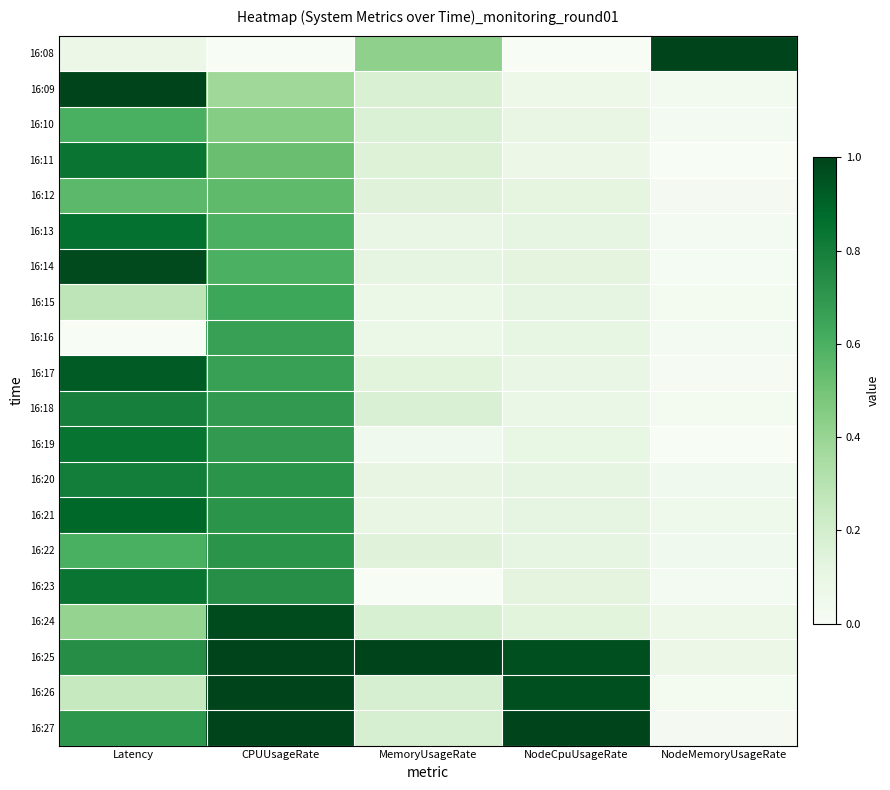

Reading left to right, transcribe all the data shown in this chart.

16:08: Latency=0.1	CPUUsageRate=0.0	MemoryUsageRate=0.4	NodeCpuUsageRate=0.0	NodeMemoryUsageRate=1.0
16:09: Latency=1.0	CPUUsageRate=0.4	MemoryUsageRate=0.2	NodeCpuUsageRate=0.1	NodeMemoryUsageRate=0.0
16:10: Latency=0.6	CPUUsageRate=0.5	MemoryUsageRate=0.2	NodeCpuUsageRate=0.1	NodeMemoryUsageRate=0.0
16:11: Latency=0.8	CPUUsageRate=0.5	MemoryUsageRate=0.2	NodeCpuUsageRate=0.1	NodeMemoryUsageRate=0.0
16:12: Latency=0.6	CPUUsageRate=0.5	MemoryUsageRate=0.1	NodeCpuUsageRate=0.1	NodeMemoryUsageRate=0.0
16:13: Latency=0.9	CPUUsageRate=0.6	MemoryUsageRate=0.1	NodeCpuUsageRate=0.1	NodeMemoryUsageRate=0.0
16:14: Latency=1.0	CPUUsageRate=0.6	MemoryUsageRate=0.1	NodeCpuUsageRate=0.1	NodeMemoryUsageRate=0.0
16:15: Latency=0.3	CPUUsageRate=0.6	MemoryUsageRate=0.1	NodeCpuUsageRate=0.1	NodeMemoryUsageRate=0.0
16:16: Latency=0.0	CPUUsageRate=0.7	MemoryUsageRate=0.1	NodeCpuUsageRate=0.1	NodeMemoryUsageRate=0.0
16:17: Latency=0.9	CPUUsageRate=0.7	MemoryUsageRate=0.1	NodeCpuUsageRate=0.1	NodeMemoryUsageRate=0.0
16:18: Latency=0.8	CPUUsageRate=0.7	MemoryUsageRate=0.2	NodeCpuUsageRate=0.1	NodeMemoryUsageRate=0.0
16:19: Latency=0.8	CPUUsageRate=0.7	MemoryUsageRate=0.0	NodeCpuUsageRate=0.1	NodeMemoryUsageRate=0.0
16:20: Latency=0.8	CPUUsageRate=0.7	MemoryUsageRate=0.1	NodeCpuUsageRate=0.1	NodeMemoryUsageRate=0.0
16:21: Latency=0.9	CPUUsageRate=0.7	MemoryUsageRate=0.1	NodeCpuUsageRate=0.1	NodeMemoryUsageRate=0.1
16:22: Latency=0.6	CPUUsageRate=0.7	MemoryUsageRate=0.1	NodeCpuUsageRate=0.1	NodeMemoryUsageRate=0.0
16:23: Latency=0.8	CPUUsageRate=0.7	MemoryUsageRate=0.0	NodeCpuUsageRate=0.1	NodeMemoryUsageRate=0.0
16:24: Latency=0.4	CPUUsageRate=1.0	MemoryUsageRate=0.2	NodeCpuUsageRate=0.1	NodeMemoryUsageRate=0.1
16:25: Latency=0.7	CPUUsageRate=1.0	MemoryUsageRate=1.0	NodeCpuUsageRate=1.0	NodeMemoryUsageRate=0.1
16:26: Latency=0.2	CPUUsageRate=1.0	MemoryUsageRate=0.2	NodeCpuUsageRate=1.0	NodeMemoryUsageRate=0.0
16:27: Latency=0.7	CPUUsageRate=1.0	MemoryUsageRate=0.2	NodeCpuUsageRate=1.0	NodeMemoryUsageRate=0.0